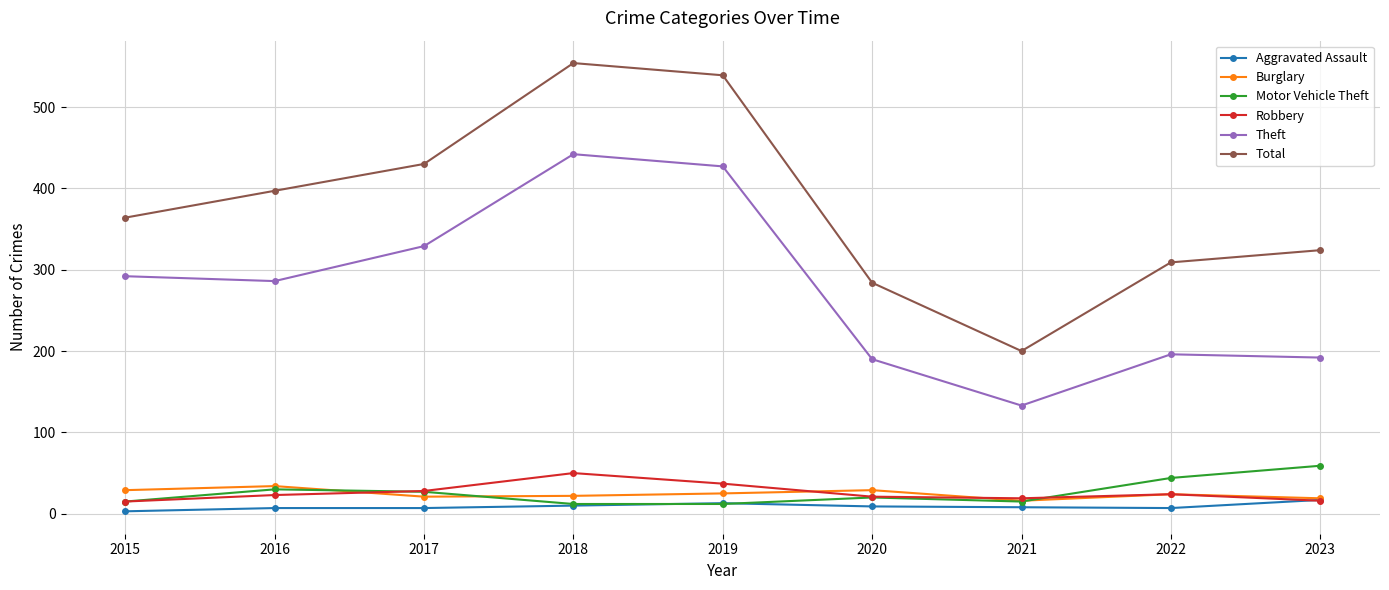

Which series has the widest spread of values?

Total